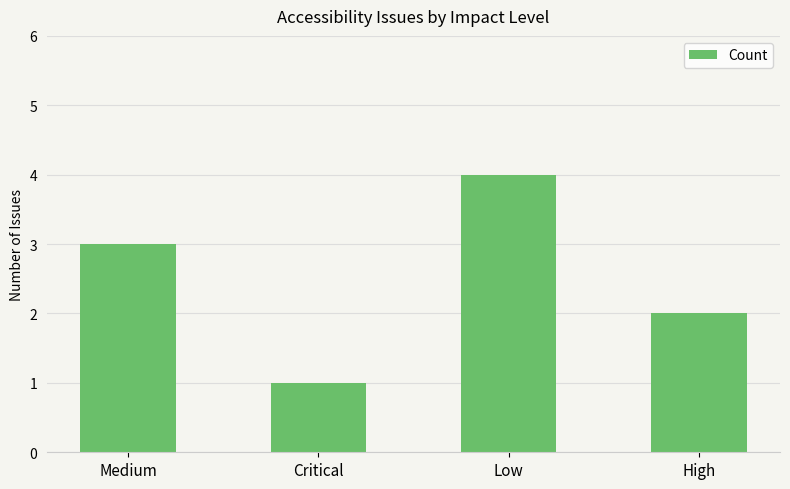

What is the difference between the maximum and second lowest values?

2